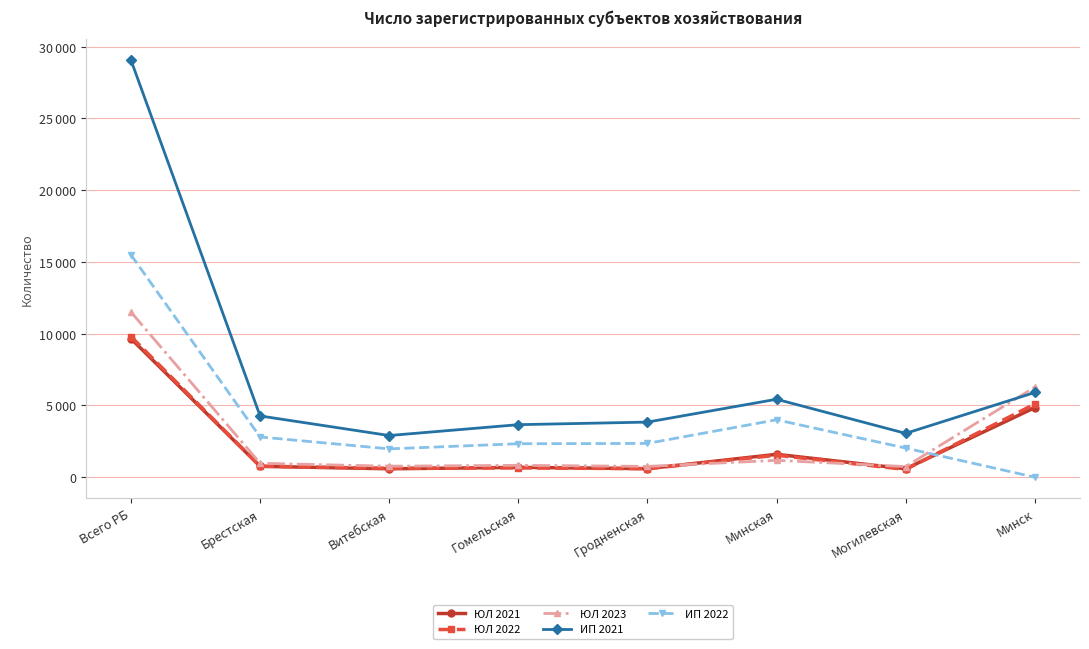

What is the difference between the ЮЛ 2021 values at Могилевская and Гродненская?

10